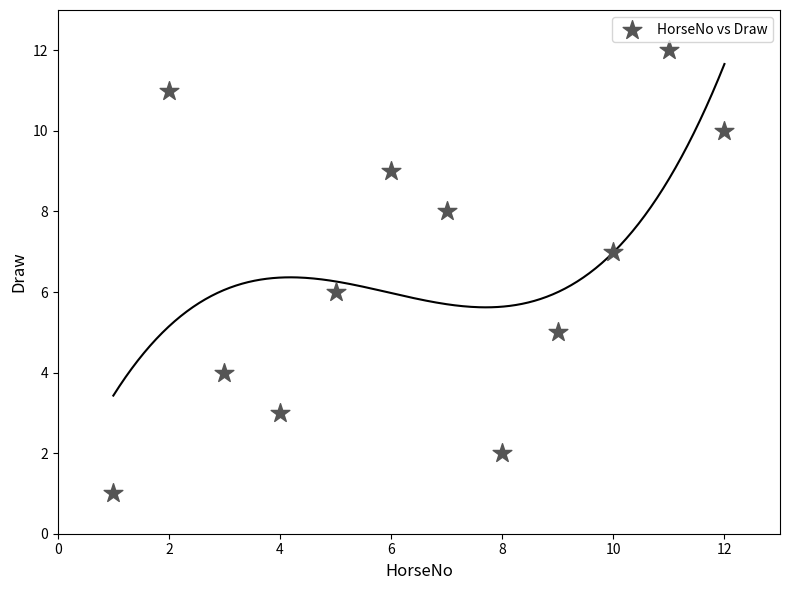

What is the range of X values (max minus min)?

11